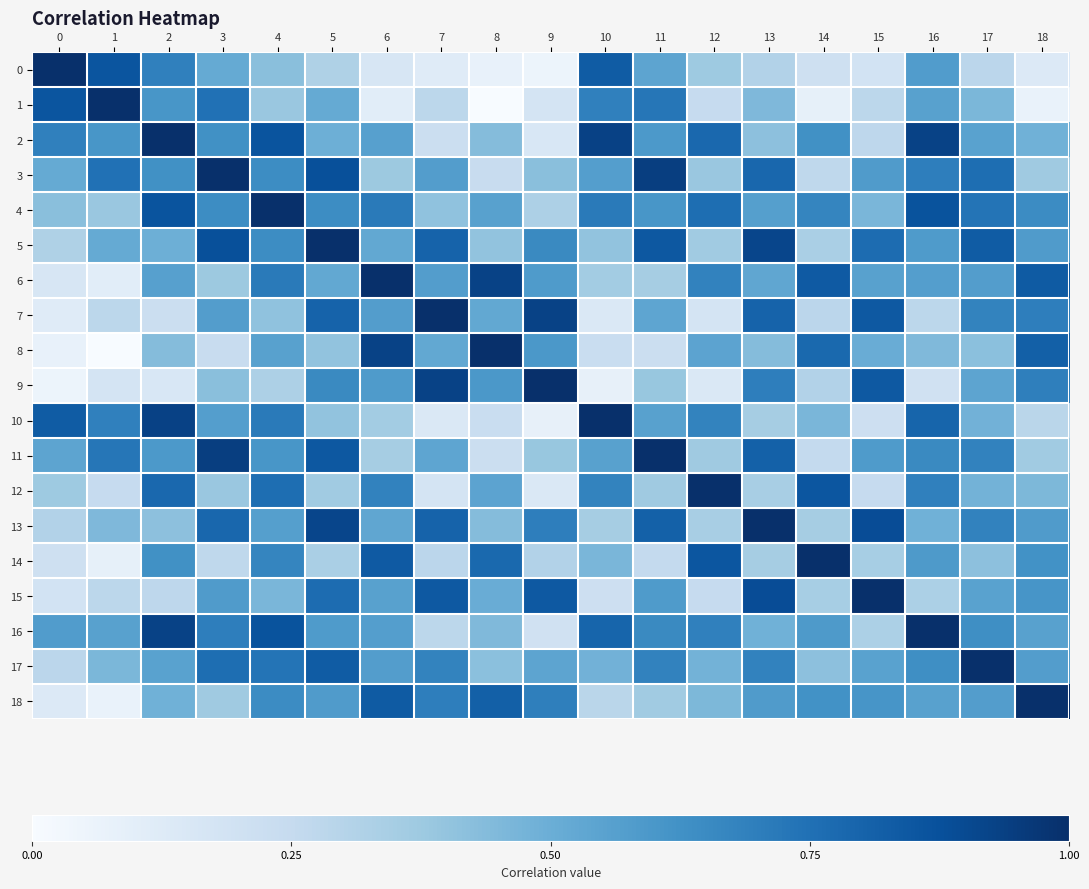

Reading left to right, transcribe all the data shown in this chart.

0: 0=1.0	1=0.9	2=0.7	3=0.5	4=0.4	5=0.3	6=0.2	7=0.1	8=0.1	9=0.1	10=0.8	11=0.5	12=0.4	13=0.3	14=0.2	15=0.2	16=0.6	17=0.3	18=0.1
1: 0=0.9	1=1.0	2=0.6	3=0.7	4=0.4	5=0.5	6=0.1	7=0.3	8=0.0	9=0.2	10=0.7	11=0.7	12=0.2	13=0.5	14=0.1	15=0.3	16=0.6	17=0.5	18=0.1
2: 0=0.7	1=0.6	2=1.0	3=0.6	4=0.9	5=0.5	6=0.6	7=0.2	8=0.4	9=0.2	10=0.9	11=0.6	12=0.8	13=0.4	14=0.6	15=0.3	16=0.9	17=0.6	18=0.5
3: 0=0.5	1=0.7	2=0.6	3=1.0	4=0.6	5=0.9	6=0.4	7=0.6	8=0.2	9=0.4	10=0.6	11=0.9	12=0.4	13=0.8	14=0.3	15=0.6	16=0.7	17=0.8	18=0.4
4: 0=0.4	1=0.4	2=0.9	3=0.6	4=1.0	5=0.6	6=0.7	7=0.4	8=0.6	9=0.3	10=0.7	11=0.6	12=0.8	13=0.6	14=0.7	15=0.5	16=0.9	17=0.7	18=0.6
5: 0=0.3	1=0.5	2=0.5	3=0.9	4=0.6	5=1.0	6=0.5	7=0.8	8=0.4	9=0.7	10=0.4	11=0.8	12=0.4	13=0.9	14=0.3	15=0.8	16=0.6	17=0.8	18=0.6
6: 0=0.2	1=0.1	2=0.6	3=0.4	4=0.7	5=0.5	6=1.0	7=0.6	8=0.9	9=0.6	10=0.4	11=0.3	12=0.7	13=0.5	14=0.8	15=0.6	16=0.6	17=0.6	18=0.8
7: 0=0.1	1=0.3	2=0.2	3=0.6	4=0.4	5=0.8	6=0.6	7=1.0	8=0.5	9=0.9	10=0.1	11=0.5	12=0.2	13=0.8	14=0.3	15=0.8	16=0.3	17=0.7	18=0.7
8: 0=0.1	1=0.0	2=0.4	3=0.2	4=0.6	5=0.4	6=0.9	7=0.5	8=1.0	9=0.6	10=0.2	11=0.2	12=0.5	13=0.4	14=0.8	15=0.5	16=0.4	17=0.4	18=0.8
9: 0=0.1	1=0.2	2=0.2	3=0.4	4=0.3	5=0.7	6=0.6	7=0.9	8=0.6	9=1.0	10=0.1	11=0.4	12=0.1	13=0.7	14=0.3	15=0.8	16=0.2	17=0.5	18=0.7
10: 0=0.8	1=0.7	2=0.9	3=0.6	4=0.7	5=0.4	6=0.4	7=0.1	8=0.2	9=0.1	10=1.0	11=0.6	12=0.7	13=0.3	14=0.5	15=0.2	16=0.8	17=0.5	18=0.3
11: 0=0.5	1=0.7	2=0.6	3=0.9	4=0.6	5=0.8	6=0.3	7=0.5	8=0.2	9=0.4	10=0.6	11=1.0	12=0.4	13=0.8	14=0.3	15=0.6	16=0.7	17=0.7	18=0.4
12: 0=0.4	1=0.2	2=0.8	3=0.4	4=0.8	5=0.4	6=0.7	7=0.2	8=0.5	9=0.1	10=0.7	11=0.4	12=1.0	13=0.3	14=0.9	15=0.2	16=0.7	17=0.5	18=0.5
13: 0=0.3	1=0.5	2=0.4	3=0.8	4=0.6	5=0.9	6=0.5	7=0.8	8=0.4	9=0.7	10=0.3	11=0.8	12=0.3	13=1.0	14=0.3	15=0.9	16=0.5	17=0.7	18=0.6
14: 0=0.2	1=0.1	2=0.6	3=0.3	4=0.7	5=0.3	6=0.8	7=0.3	8=0.8	9=0.3	10=0.5	11=0.3	12=0.9	13=0.3	14=1.0	15=0.3	16=0.6	17=0.4	18=0.6
15: 0=0.2	1=0.3	2=0.3	3=0.6	4=0.5	5=0.8	6=0.6	7=0.8	8=0.5	9=0.8	10=0.2	11=0.6	12=0.2	13=0.9	14=0.3	15=1.0	16=0.3	17=0.6	18=0.6
16: 0=0.6	1=0.6	2=0.9	3=0.7	4=0.9	5=0.6	6=0.6	7=0.3	8=0.4	9=0.2	10=0.8	11=0.7	12=0.7	13=0.5	14=0.6	15=0.3	16=1.0	17=0.6	18=0.6
17: 0=0.3	1=0.5	2=0.6	3=0.8	4=0.7	5=0.8	6=0.6	7=0.7	8=0.4	9=0.5	10=0.5	11=0.7	12=0.5	13=0.7	14=0.4	15=0.6	16=0.6	17=1.0	18=0.6
18: 0=0.1	1=0.1	2=0.5	3=0.4	4=0.6	5=0.6	6=0.8	7=0.7	8=0.8	9=0.7	10=0.3	11=0.4	12=0.5	13=0.6	14=0.6	15=0.6	16=0.6	17=0.6	18=1.0